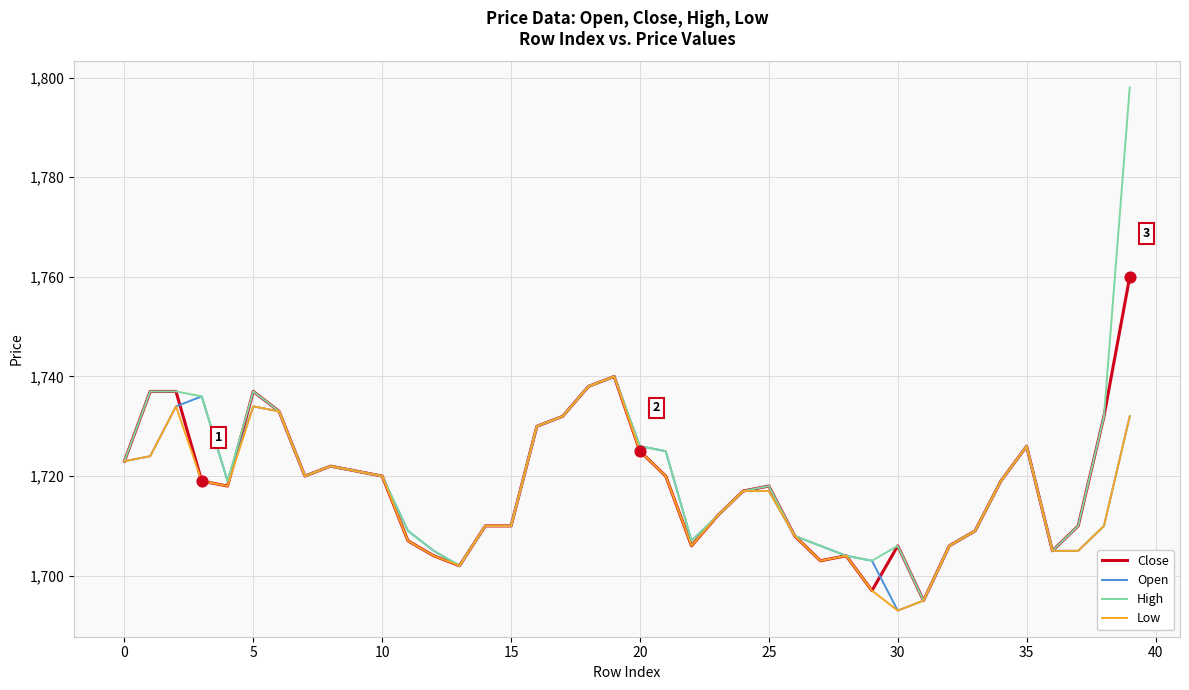

Which series has the widest spread of values?

High